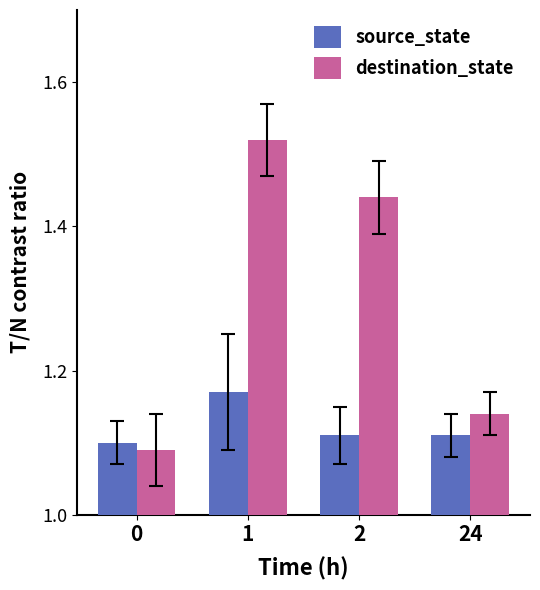

Does the chart contain any negative values?

No